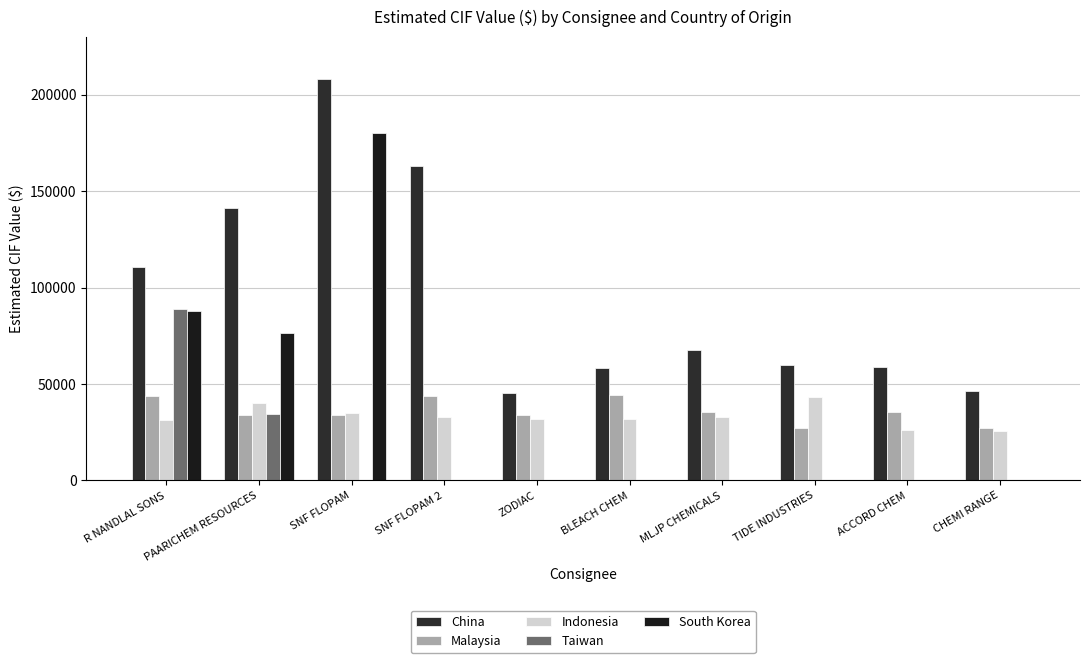

What is the spread (max minus min) of values at TIDE INDUSTRIES?

60062.6